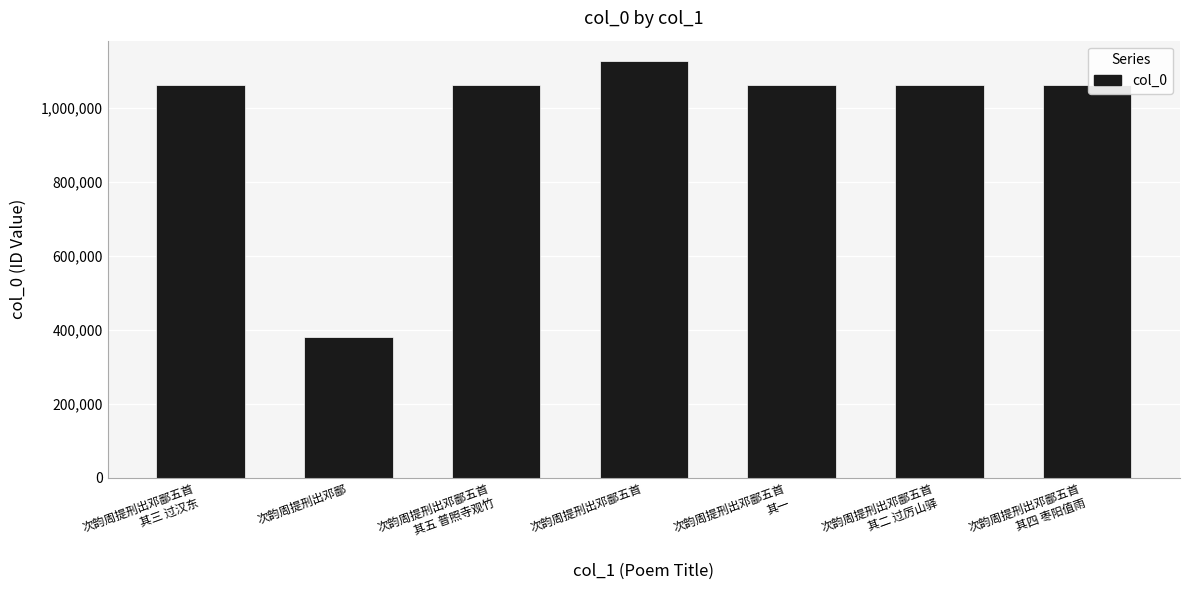

What is the label of the 2nd bar from the left?

次韵周提刑出邓鄙